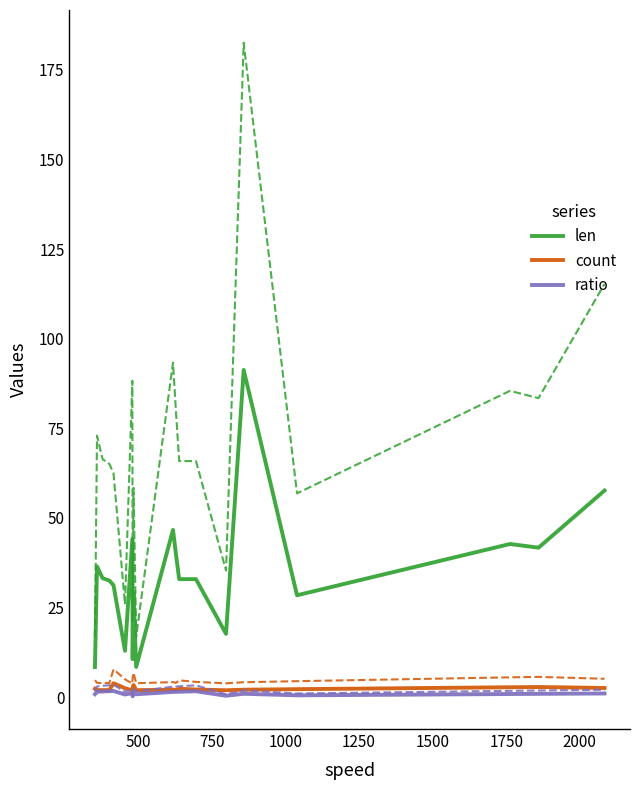

True or false: count and len intersect in this chart.

False